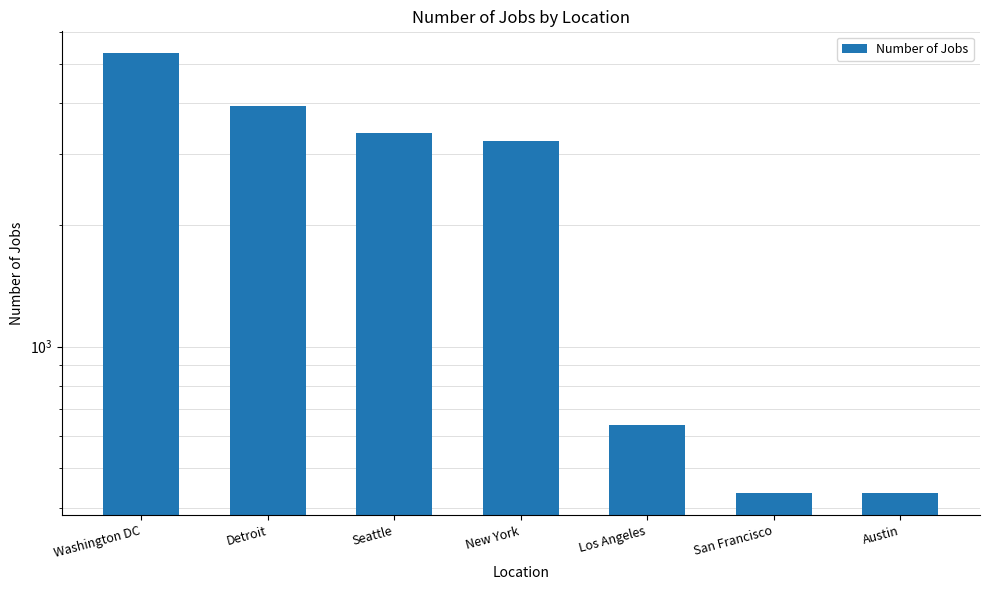

True or false: the data shows 1264 at Seattle.

False